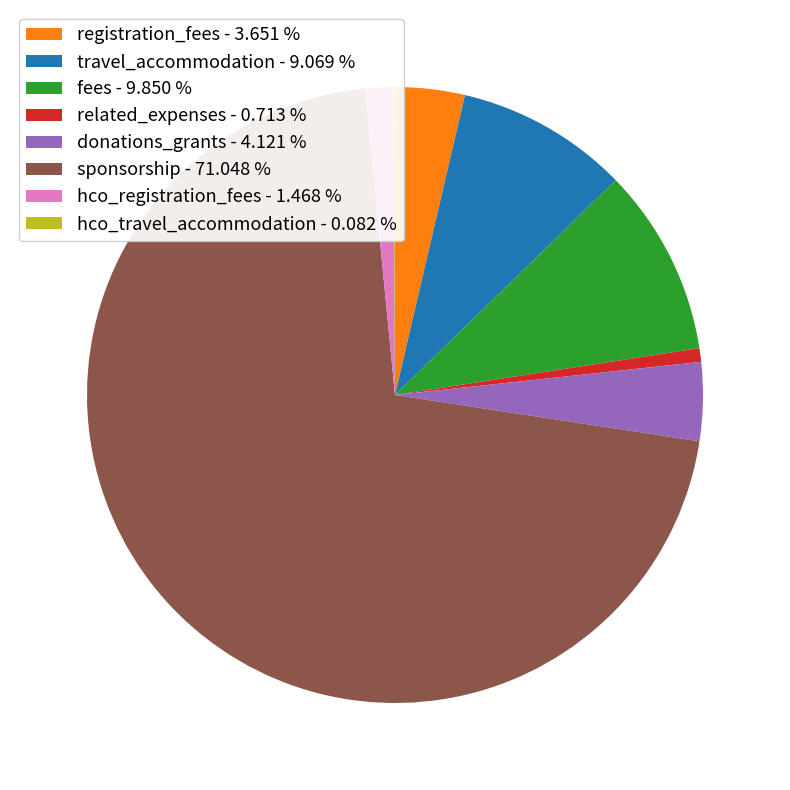

True or false: hco_registration_fees accounts for 1% of the total.

True